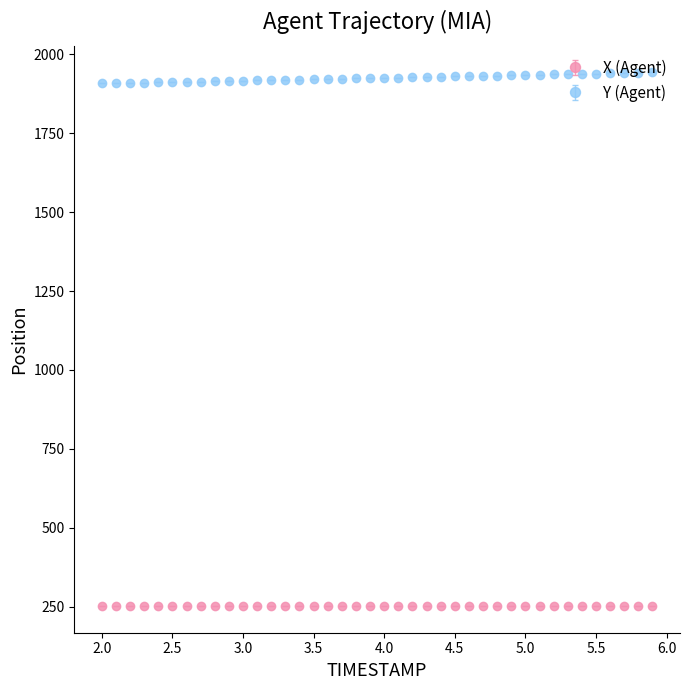

Which series has the largest total across all categories?

Y (Agent)